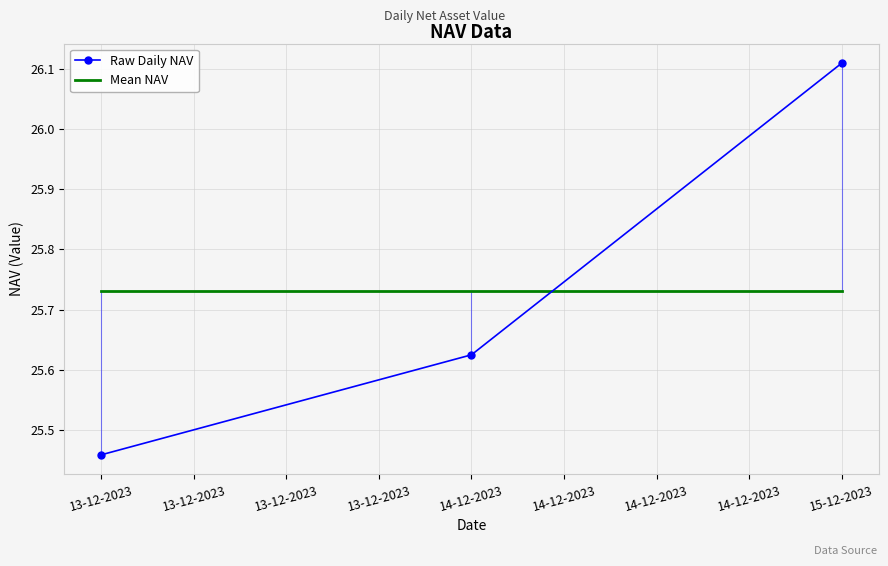

True or false: Raw Daily NAV has a value of 38.3 at 13-12-2023.

False